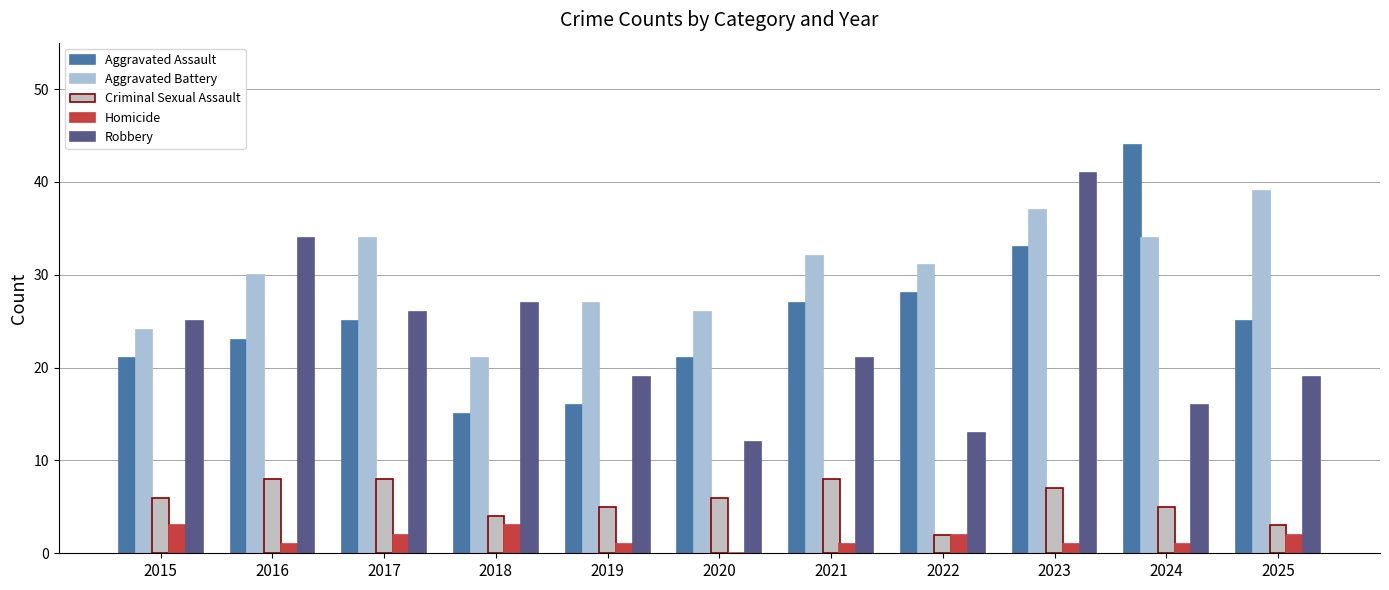

Reading right to left, extract all data points from this chart.

Aggravated Assault: 25	44	33	28	27	21	16	15	25	23	21
Aggravated Battery: 39	34	37	31	32	26	27	21	34	30	24
Criminal Sexual Assault: 3	5	7	2	8	6	5	4	8	8	6
Homicide: 2	1	1	2	1	0	1	3	2	1	3
Robbery: 19	16	41	13	21	12	19	27	26	34	25